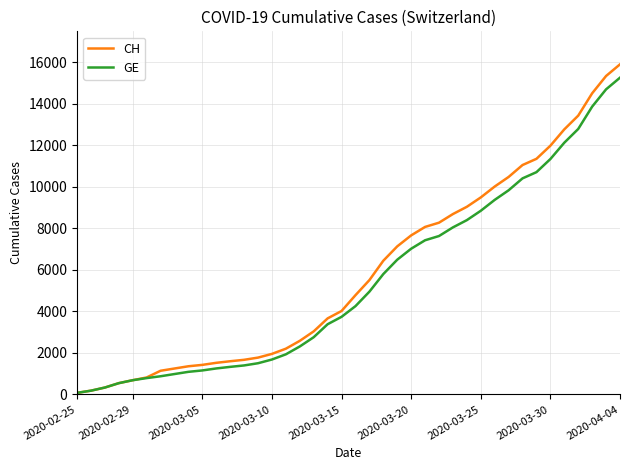

Which series has the widest spread of values?

CH